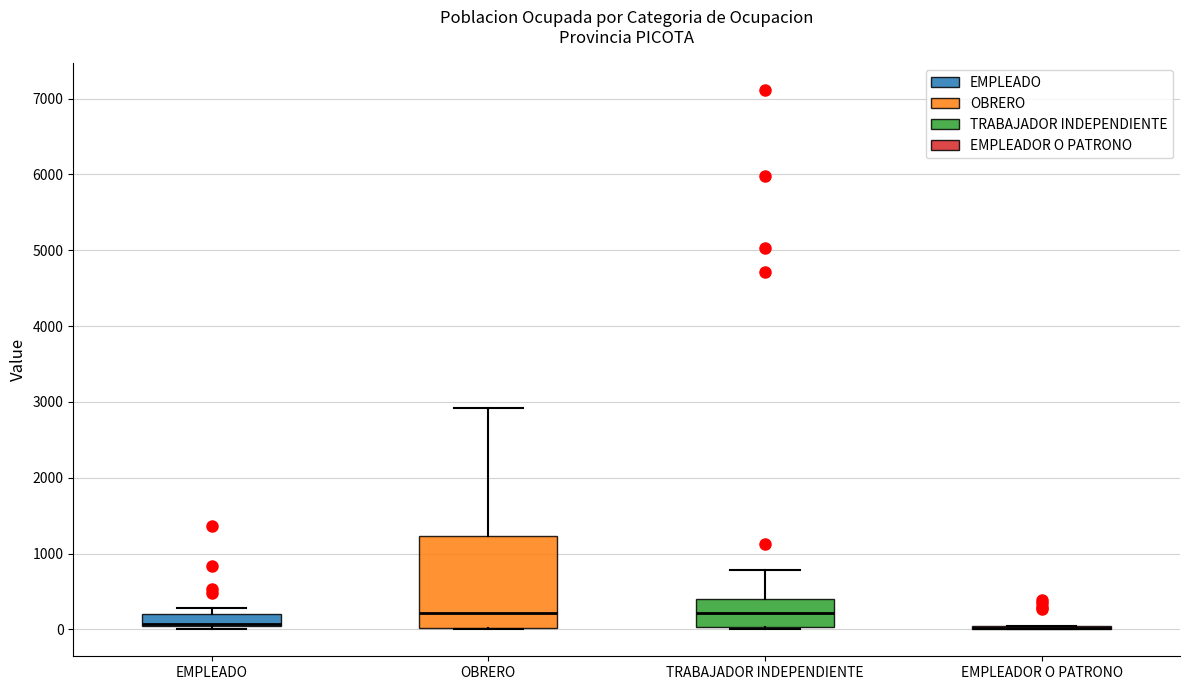

Reading left to right, transcribe this box plot: for each box, give where its median line is, the range the box spans, and where its two whiskers end, as read against the y-axis. The values are not printed on the chart, so give them approximately, as read against the axis.

EMPLEADO: median 100, box 0 to 200, whiskers 0 (just below the box's lower edge) to 300
OBRERO: median 200, box 0 to 1200, whiskers 0 to 2900
TRABAJADOR INDEPENDIENTE: median 200, box 0 to 400, whiskers 0 to 800
EMPLEADOR O PATRONO: box collapsed to a line at 0, whiskers 0 to 0